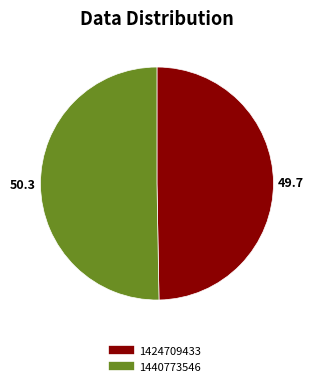

Rank the categories by value from highest to lowest.

1440773546, 1424709433